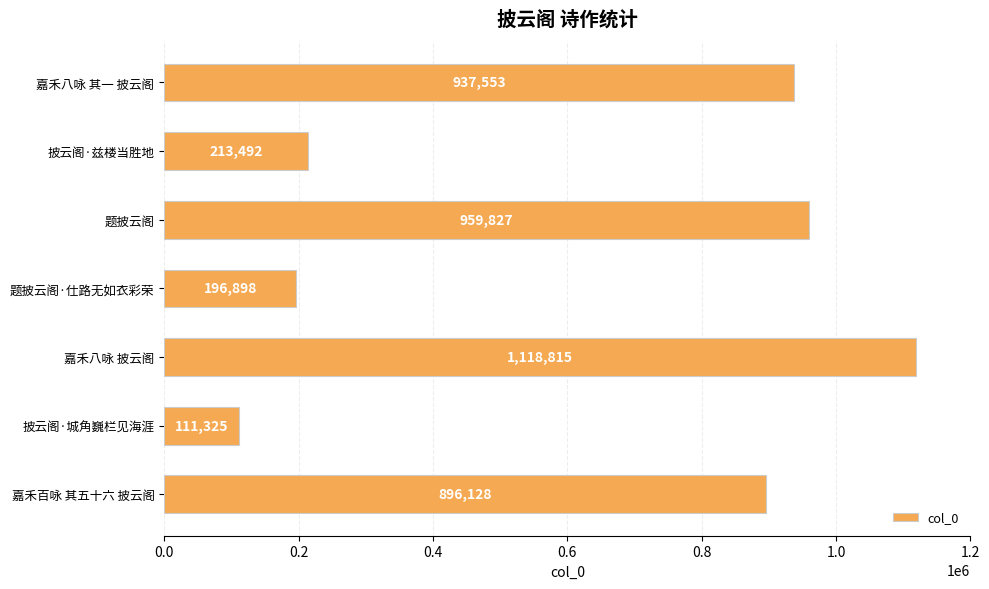

Reading top to bottom, what are all the values shown in this chart?

937553	213492	959827	196898	1118815	111325	896128